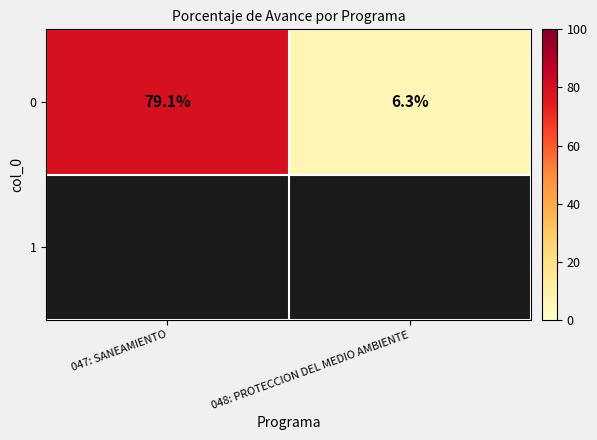

List the labels in order of value, largest first.

047: SANEAMIENTO, 048: PROTECCION DEL MEDIO AMBIENTE